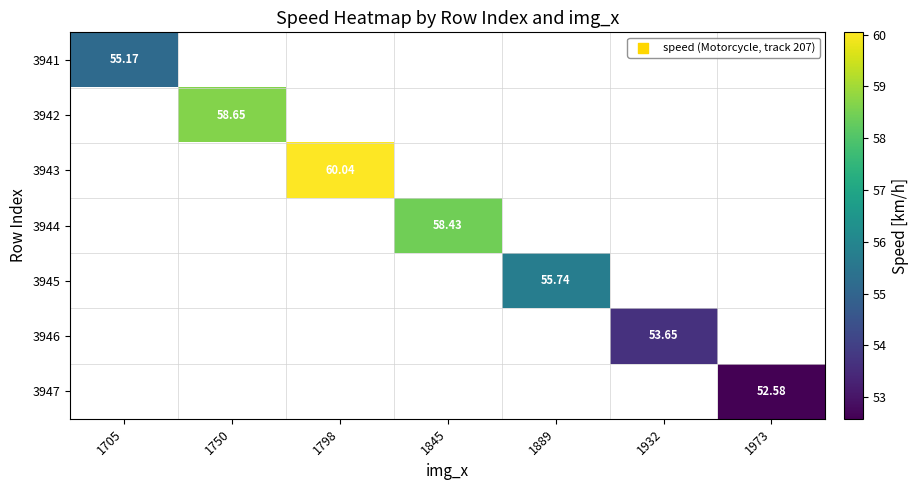

What is the smallest value displayed?

52.6